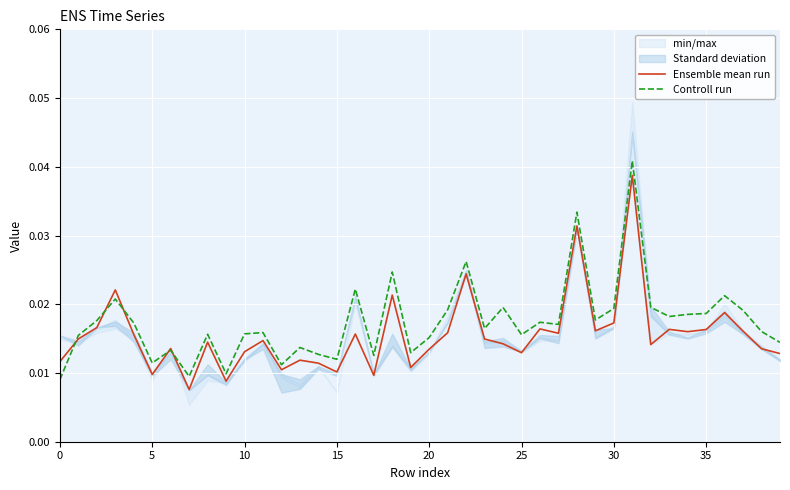

What is the label of the 38th point from the left?

37